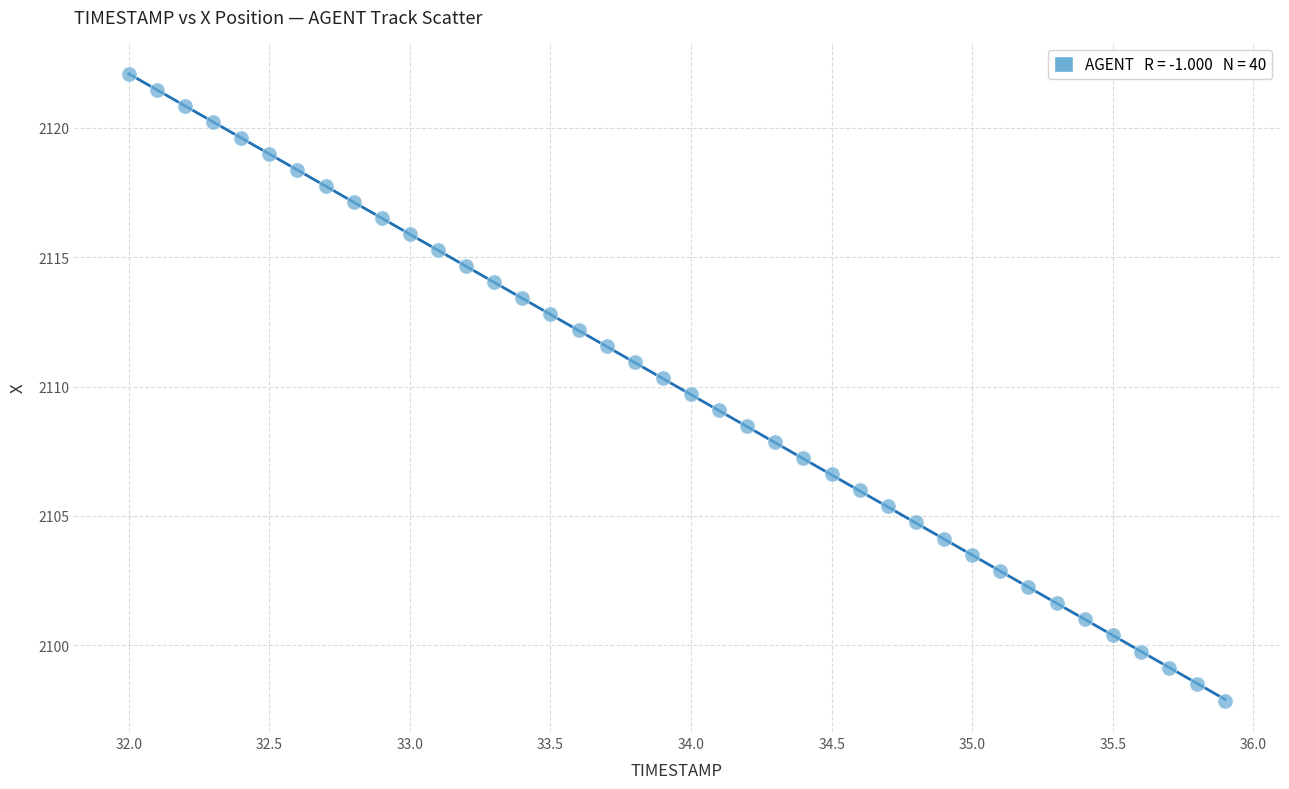

What is the range of Y values (max minus min)?

24.2